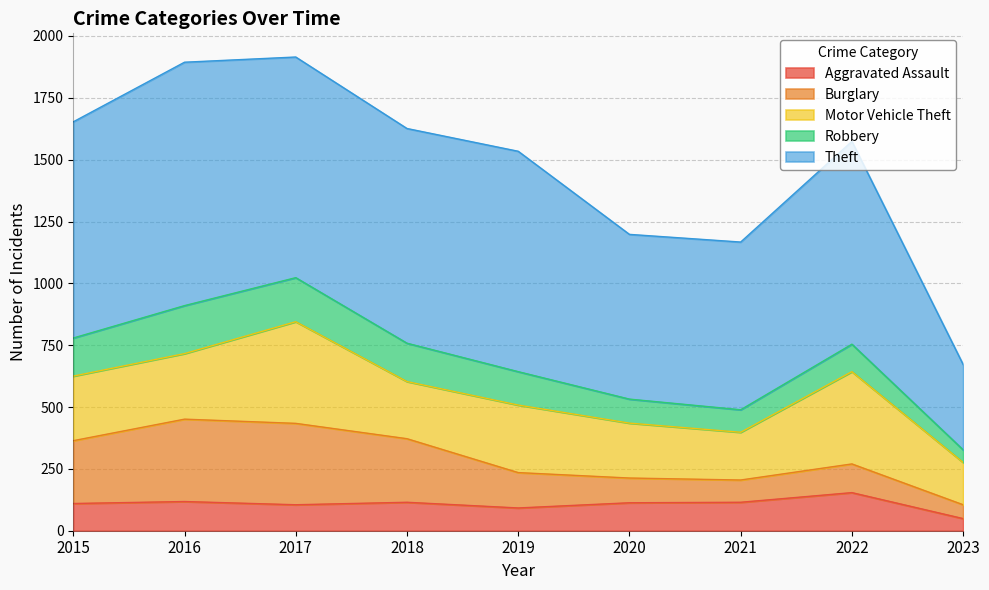

What is the value of the Robbery point at the 8th from the left?

111